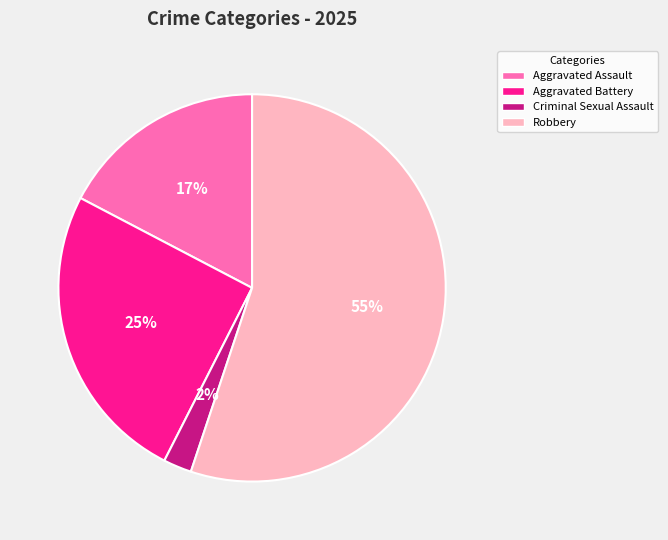

Which category has the biggest portion of the pie?

Robbery